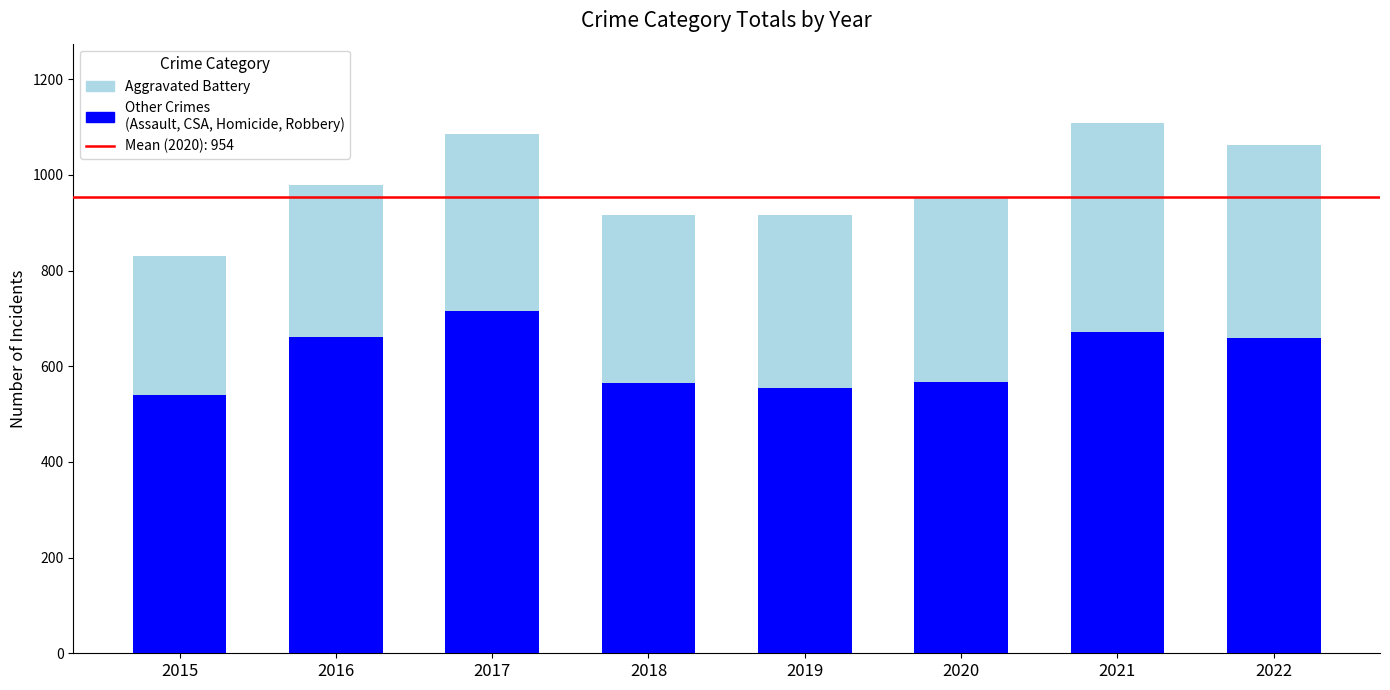

Rank the categories by Other Crimes value from highest to lowest.

2017, 2021, 2016, 2022, 2020, 2018, 2019, 2015